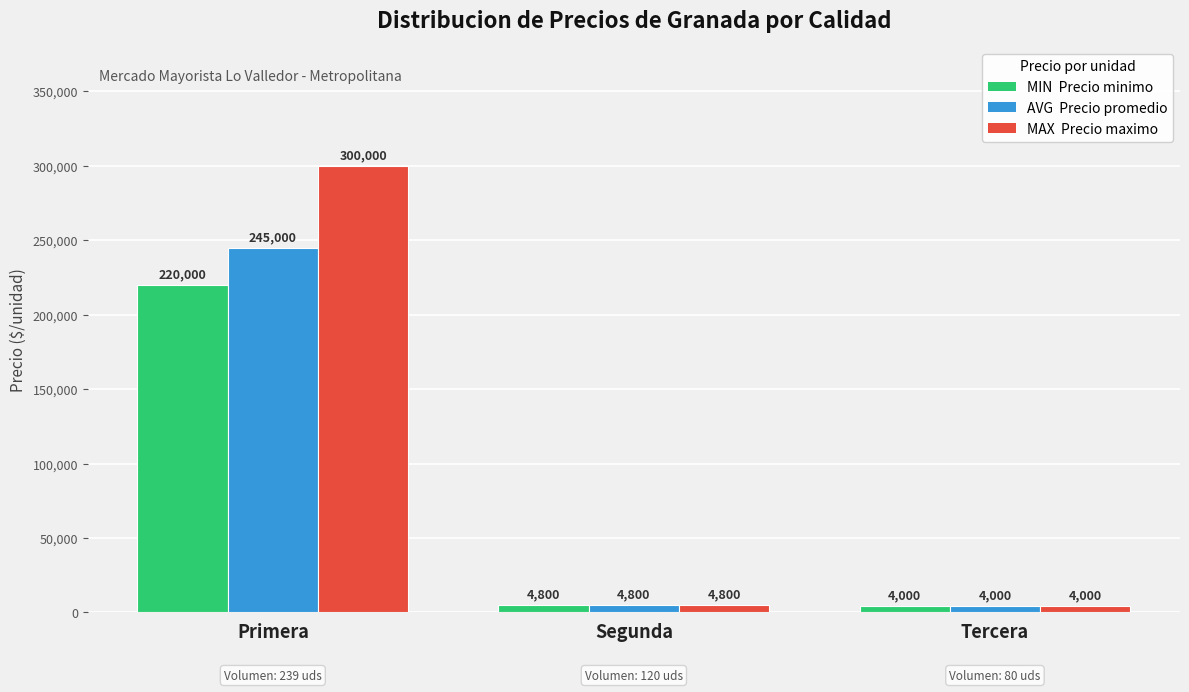

What is the total value across all series at Tercera?

12000